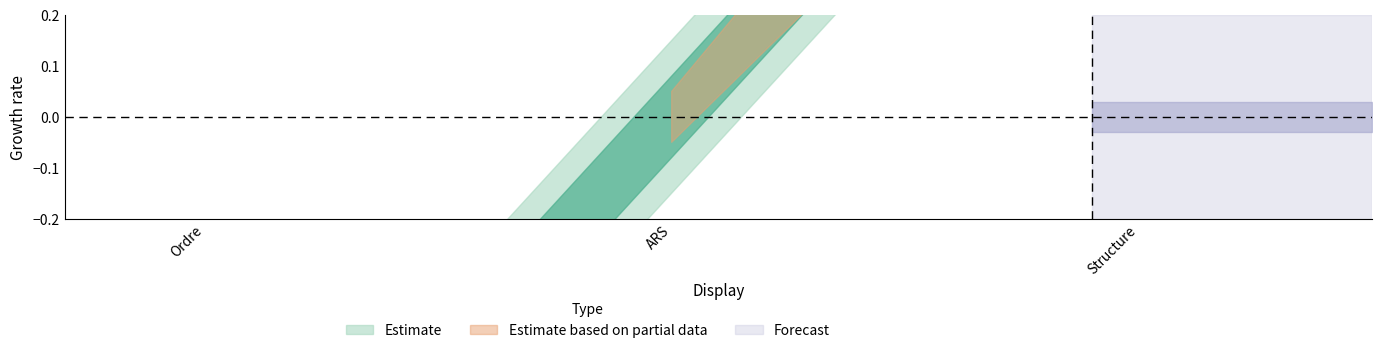

What is the difference between the maximum and minimum values?

2